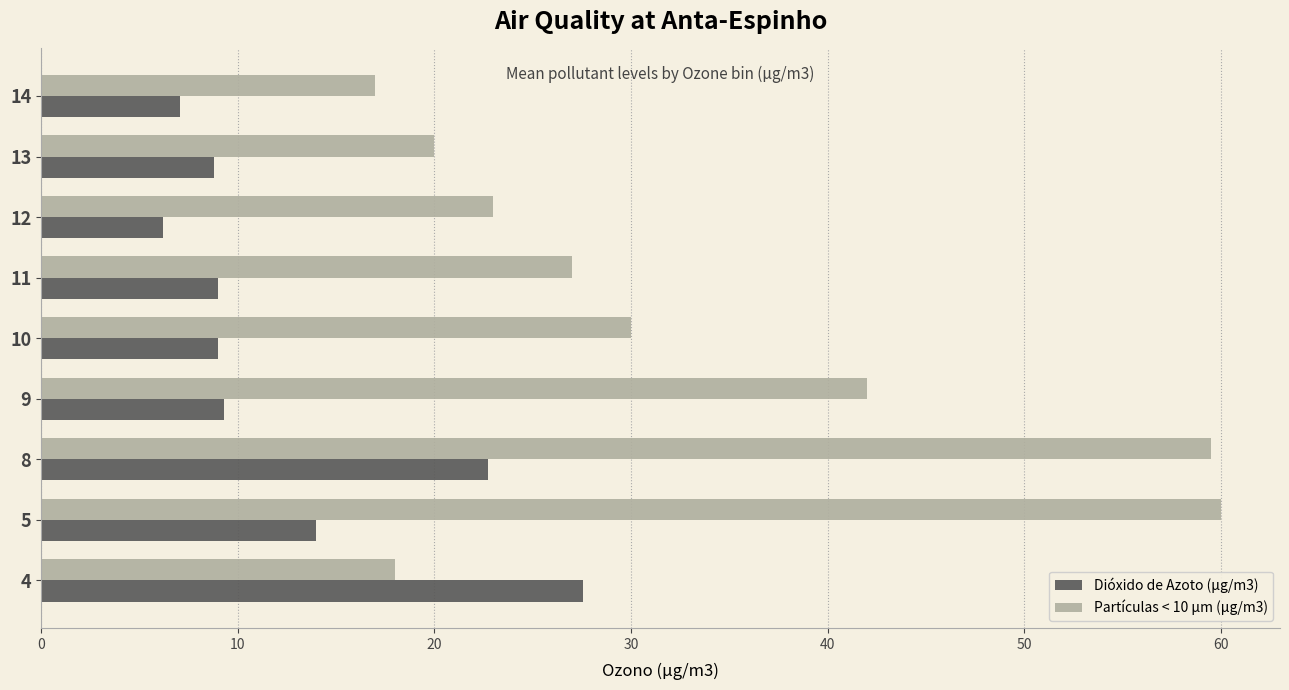

True or false: Dióxido de Azoto (µg/m3) has a value of 14.0 at 5.

True